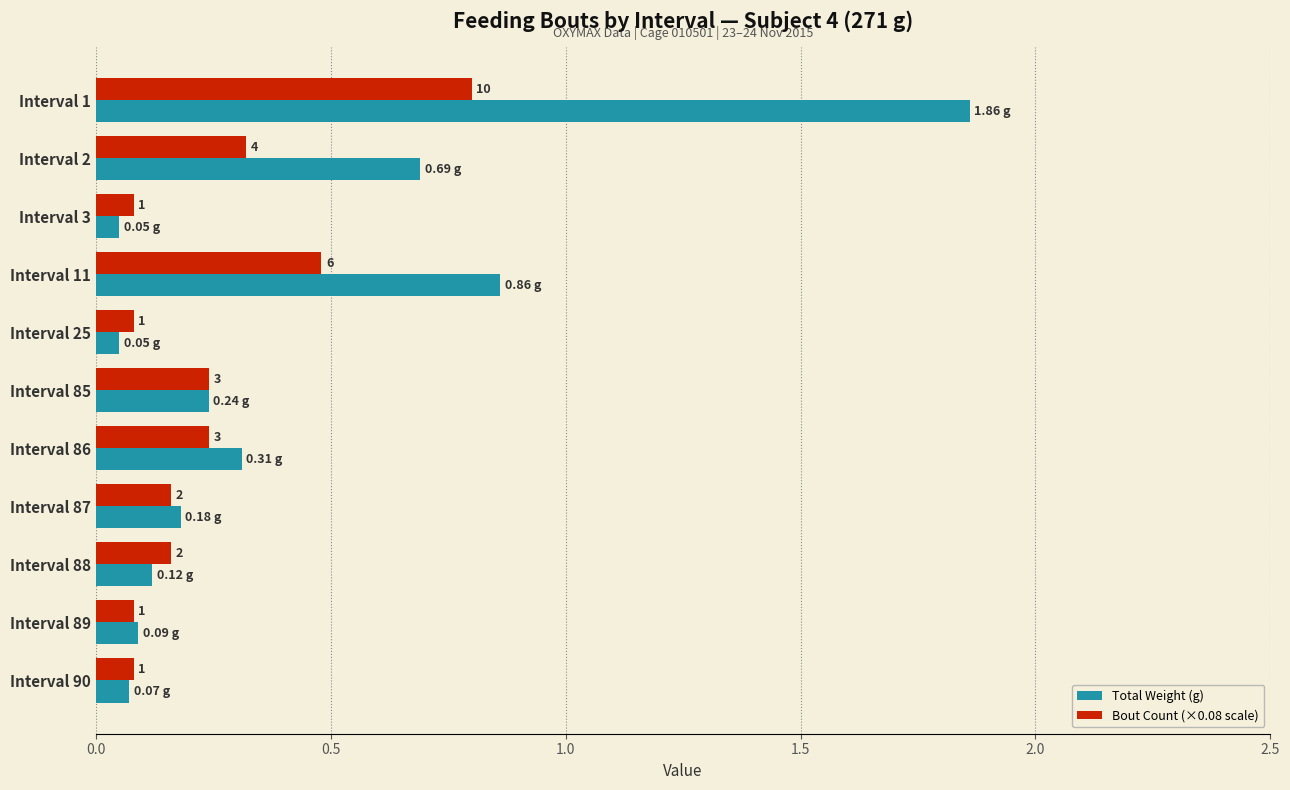

Rank the series by their average value, from highest to lowest.

Total Weight (g), Bout Count (×0.08 scale)